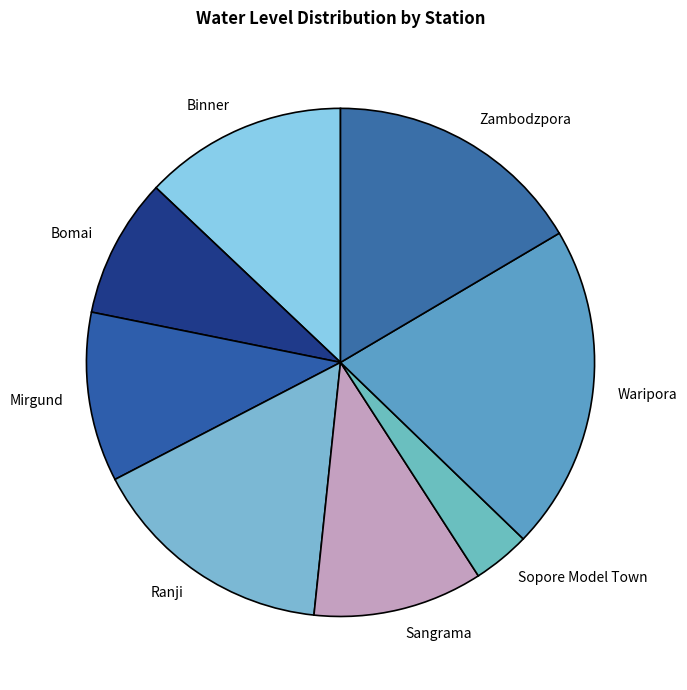

Is there any slice that represents more than half of the pie?

No